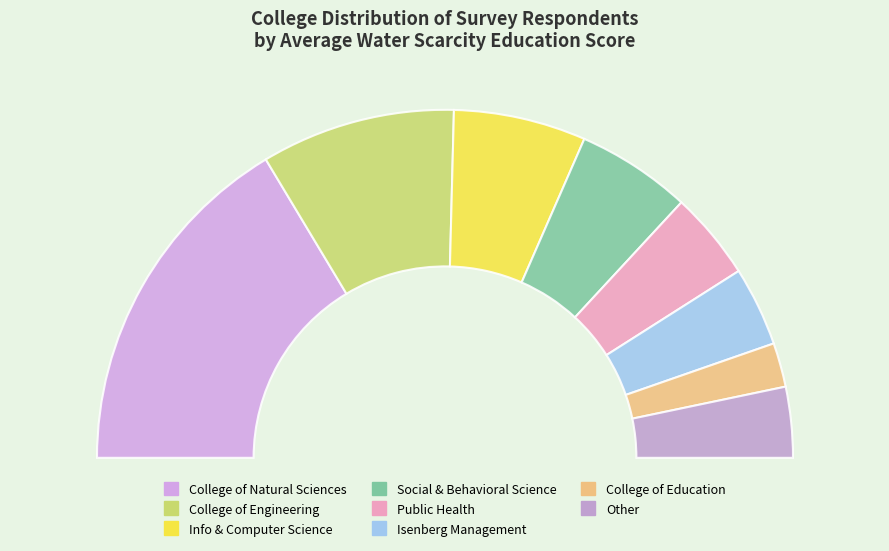

What percentage is NOT represented by College of Engineering?

82.0%